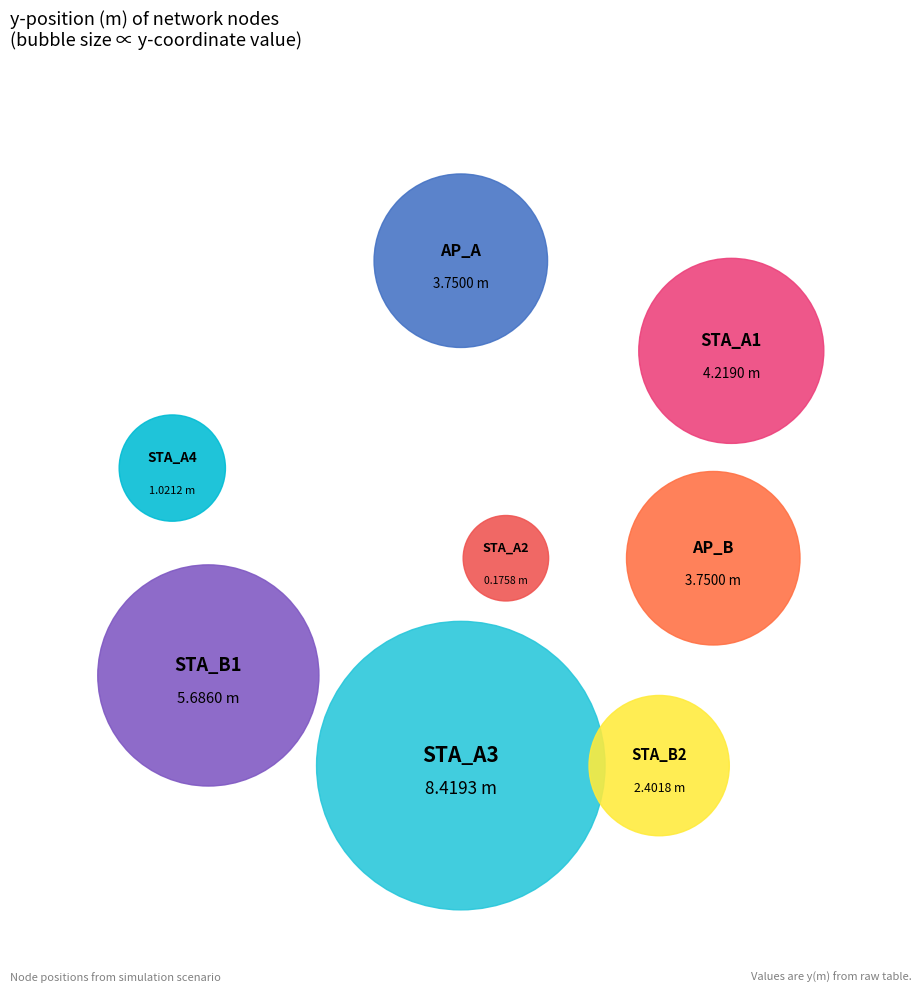

To the nearest percent, what is the difference between the AP_B and STA_A2 slice percentages?

12%